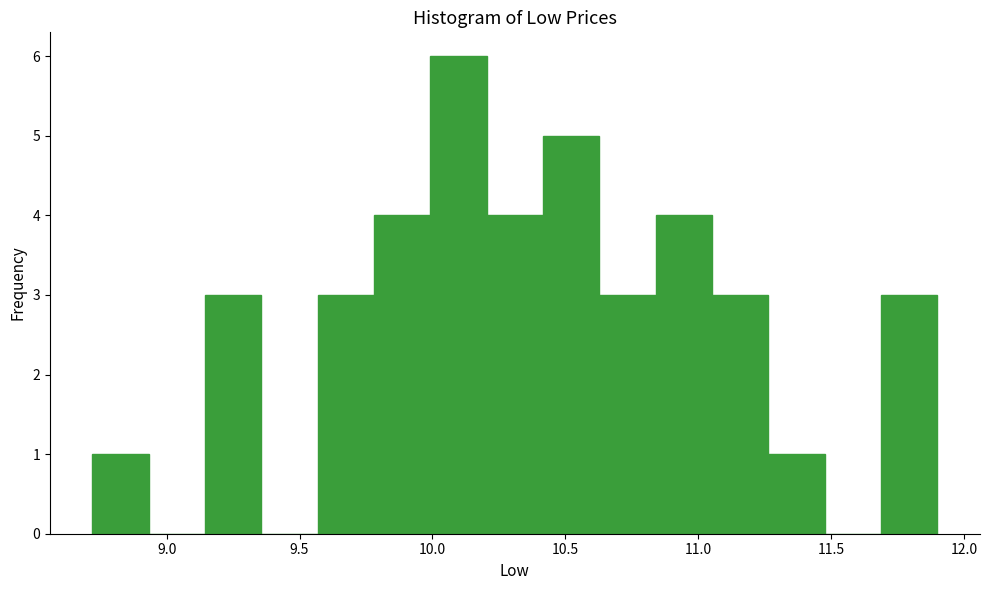

Over which range of the x-axis is the bar tallest?

10.00 to 10.20